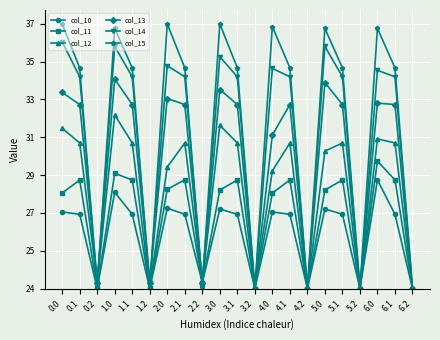

In col_12, how many points are lower than both neighbors (excluding endpoints)?

6